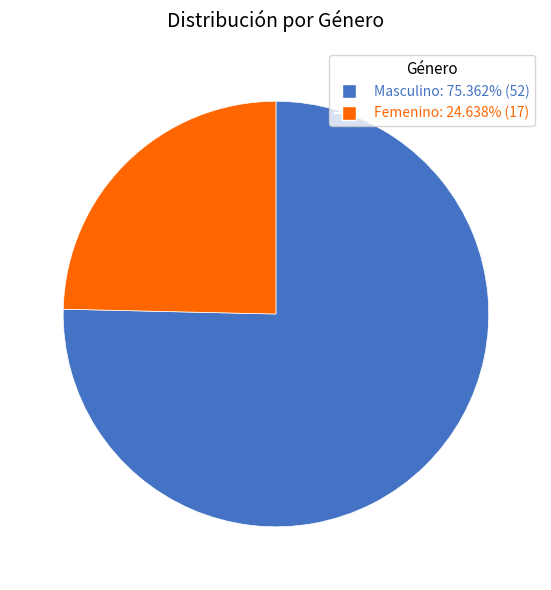

True or false: Masculino accounts for 75% of the total.

True